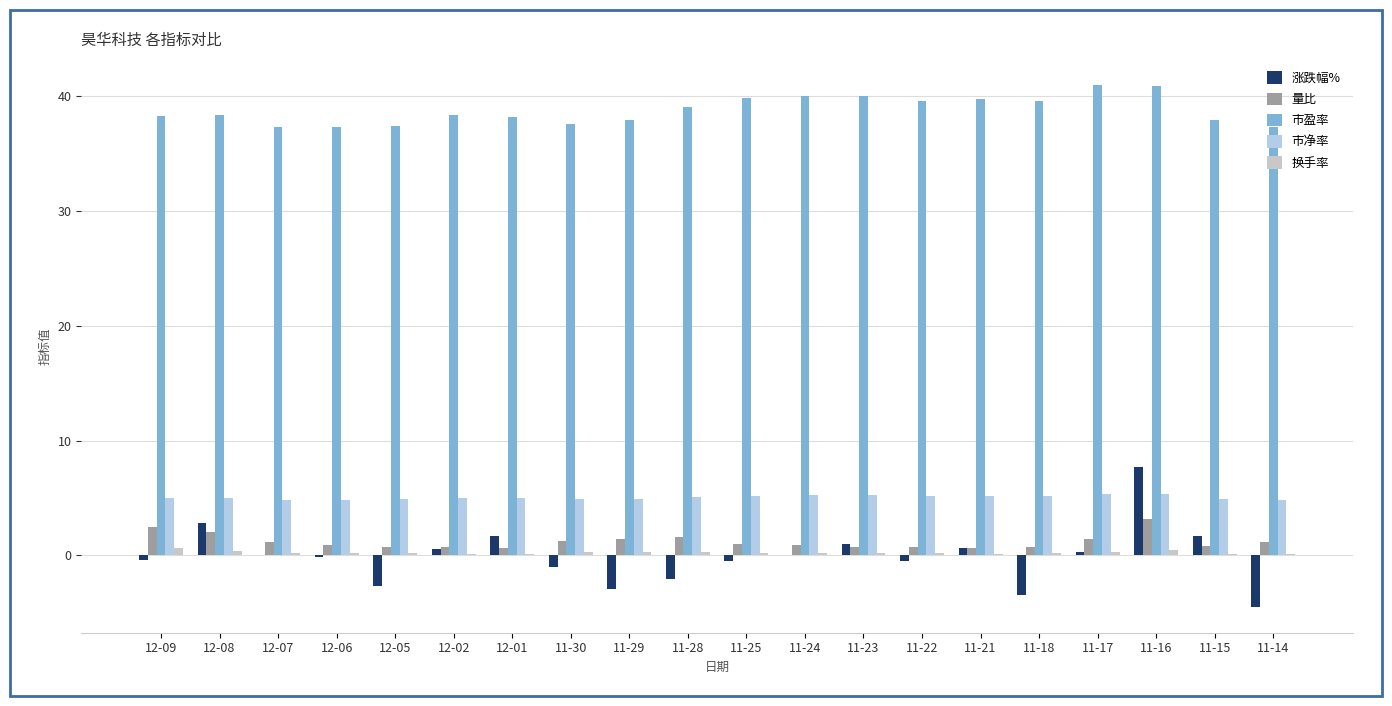

Are the bars horizontal?

No